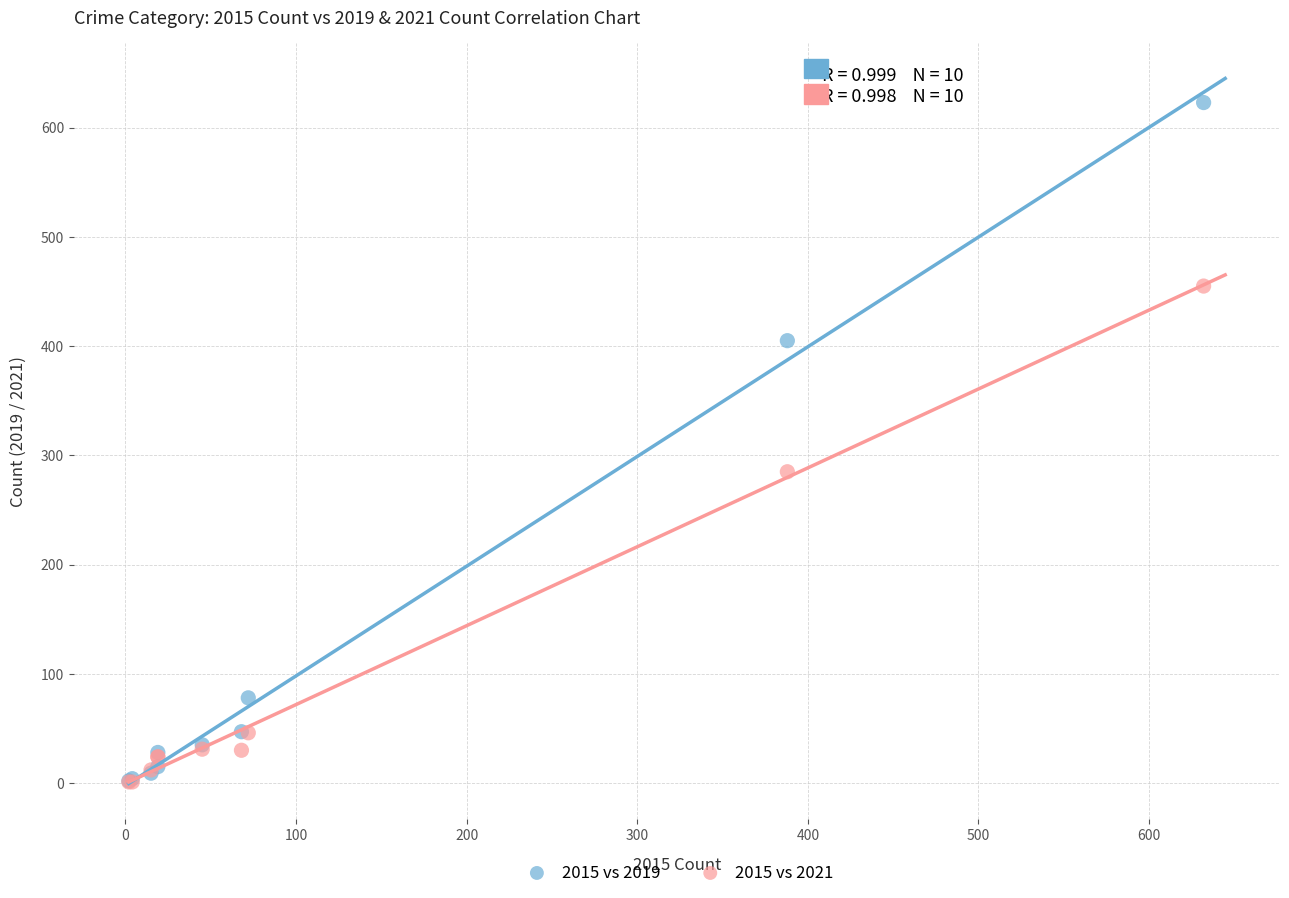

Which series contains the highest Y value?

2015 vs 2019